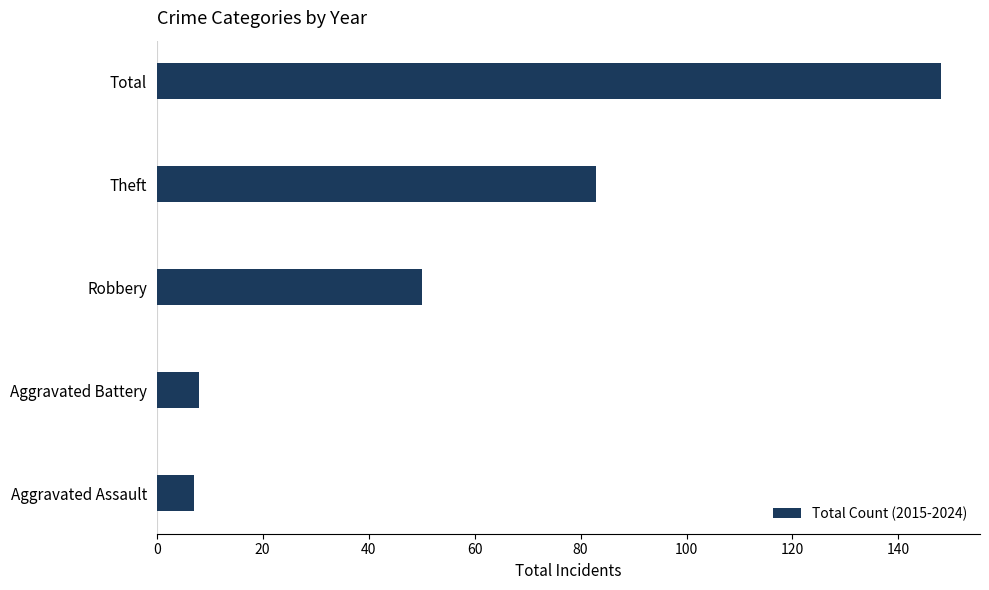

What is the greatest value displayed?

148